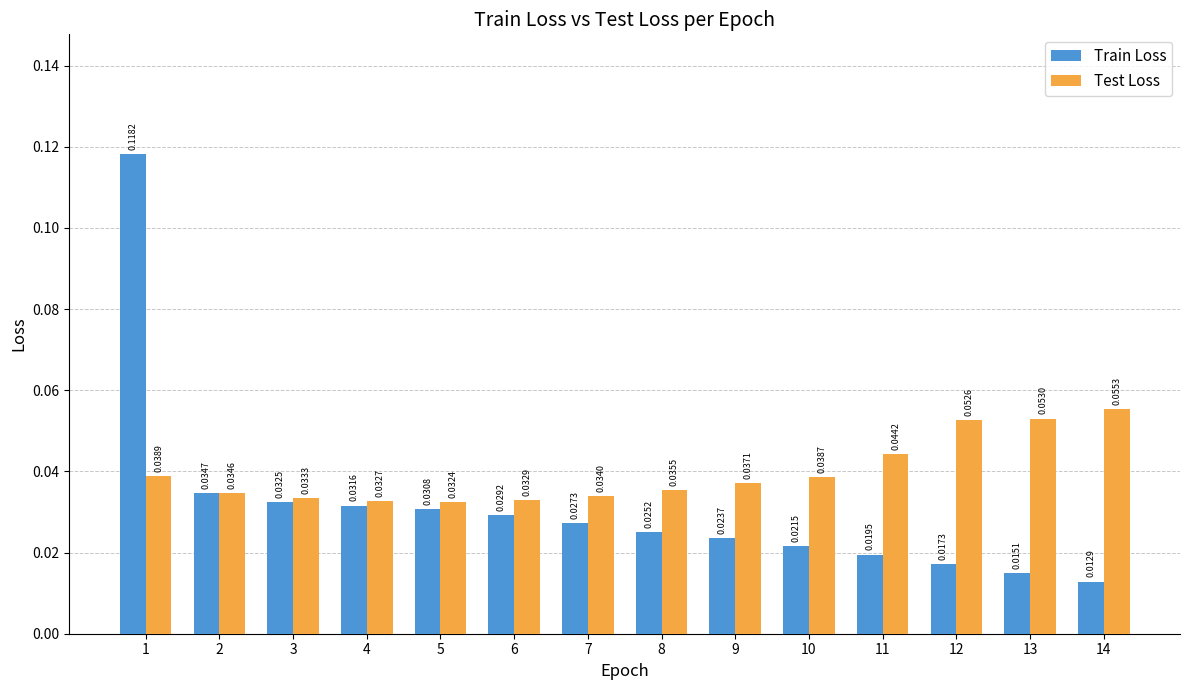

Which series has the largest range (max minus min)?

Train Loss